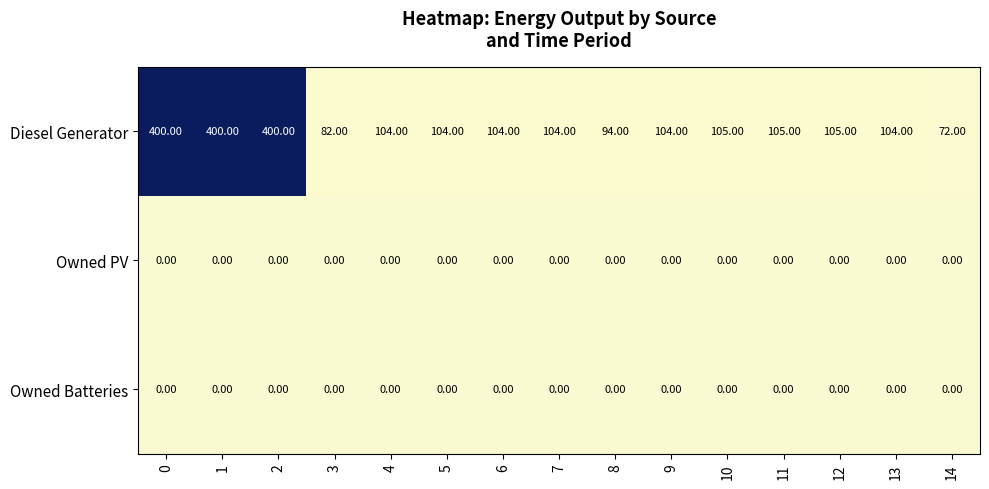

Between 0 and 10, which series saw the biggest shift?

Diesel Generator